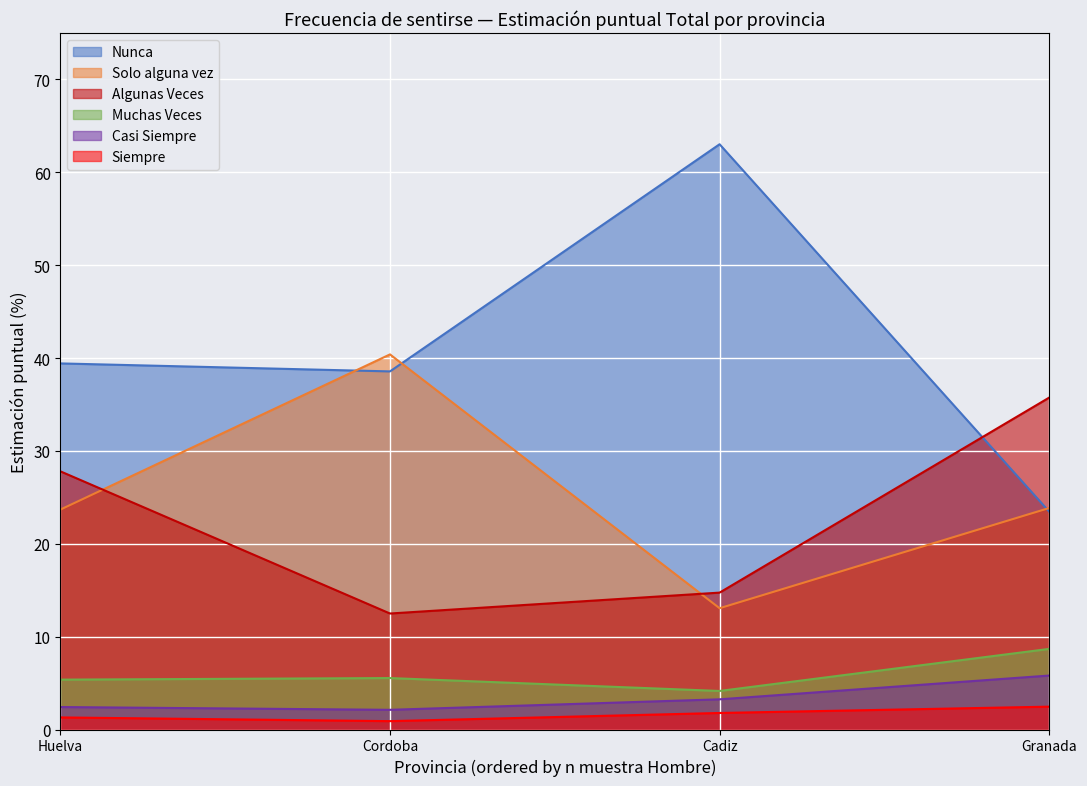

Is it true that Muchas Veces equals 1.6 at Cordoba?

False